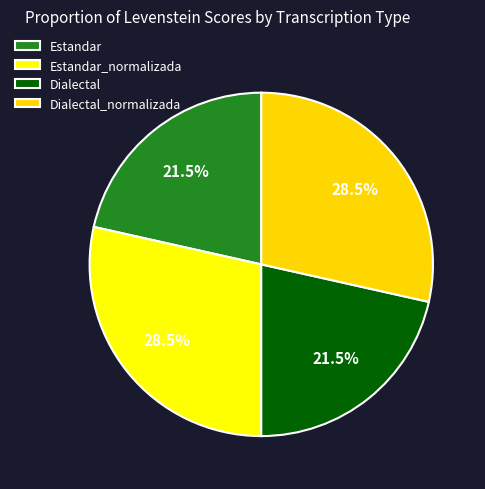

Which has a higher value, Dialectal_normalizada or Estandar?

Dialectal_normalizada